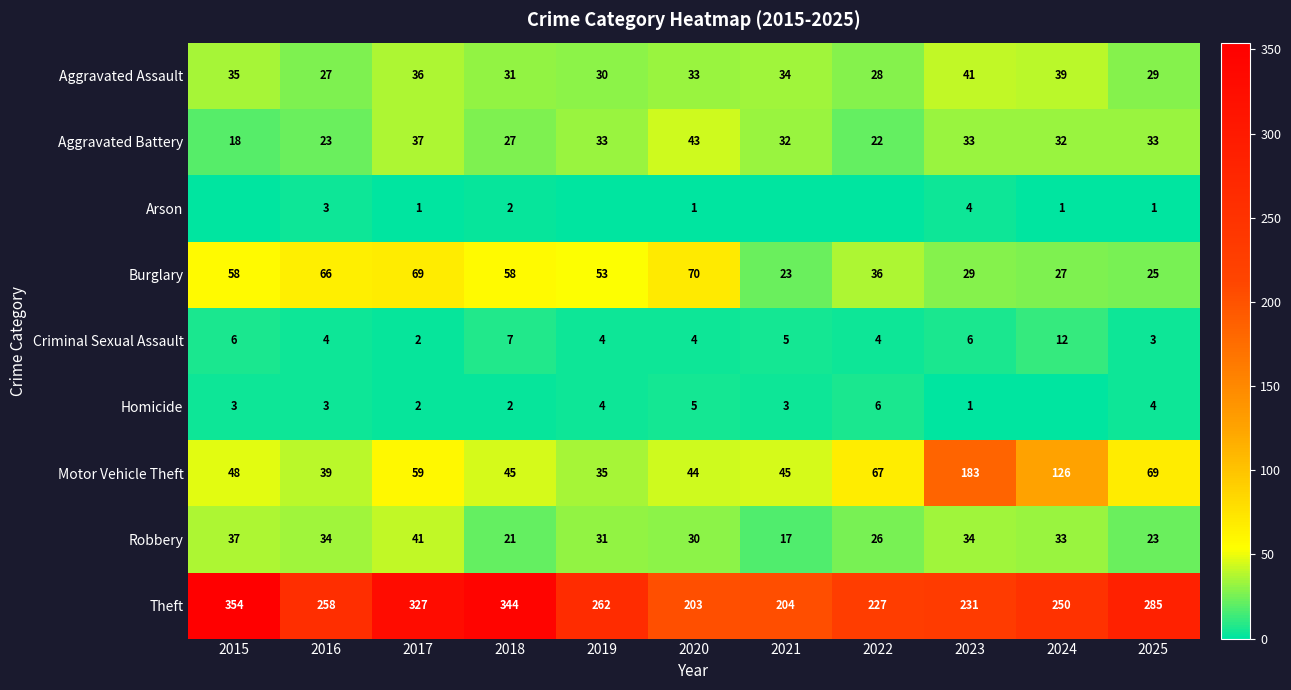

What is the sum of all Criminal Sexual Assault values?

57